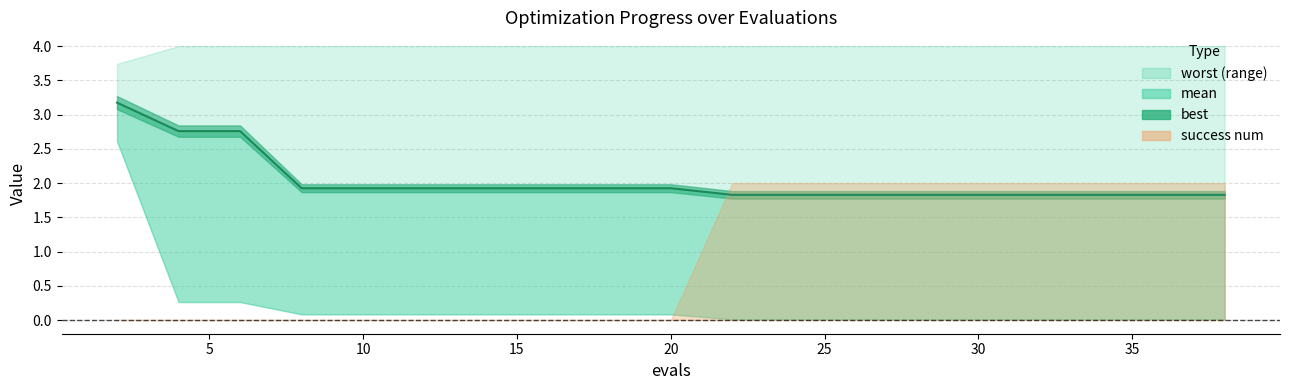

At which category is the sum across all series the highest?

2